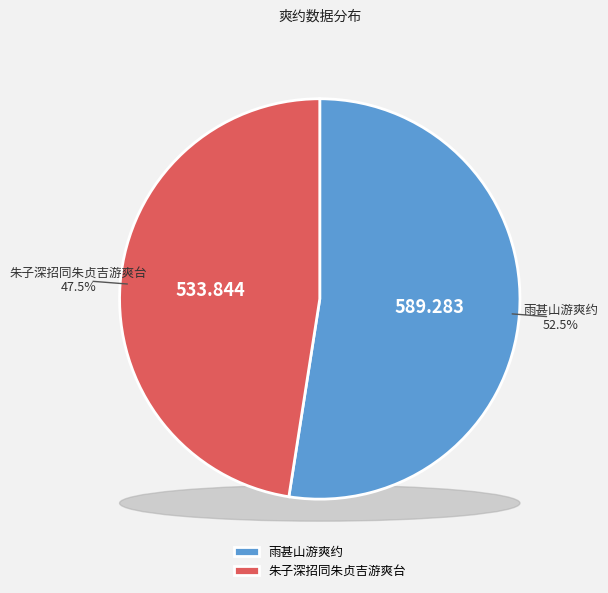

The 朱子深招同朱贞吉游爽台 slice represents 54% of the pie. True or false?

False